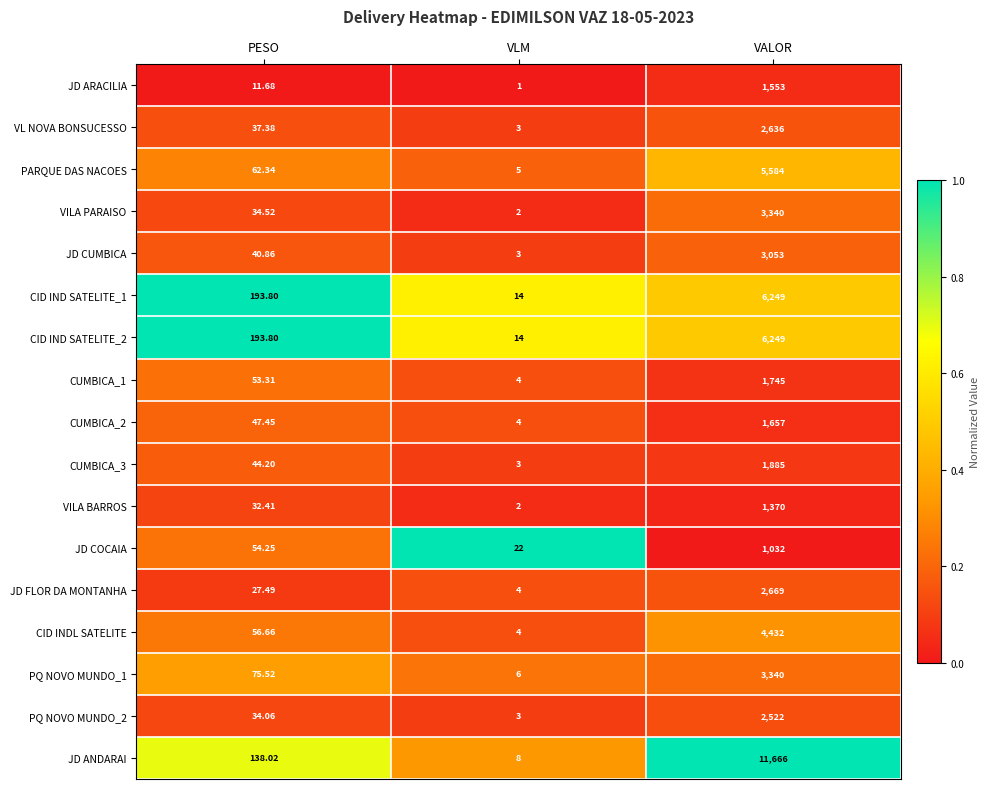

Which category has the lowest value across all series?

VLM